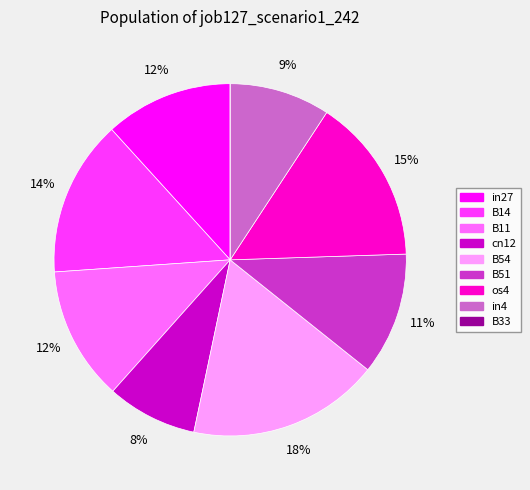

Which has a higher value, in27 or cn12?

in27